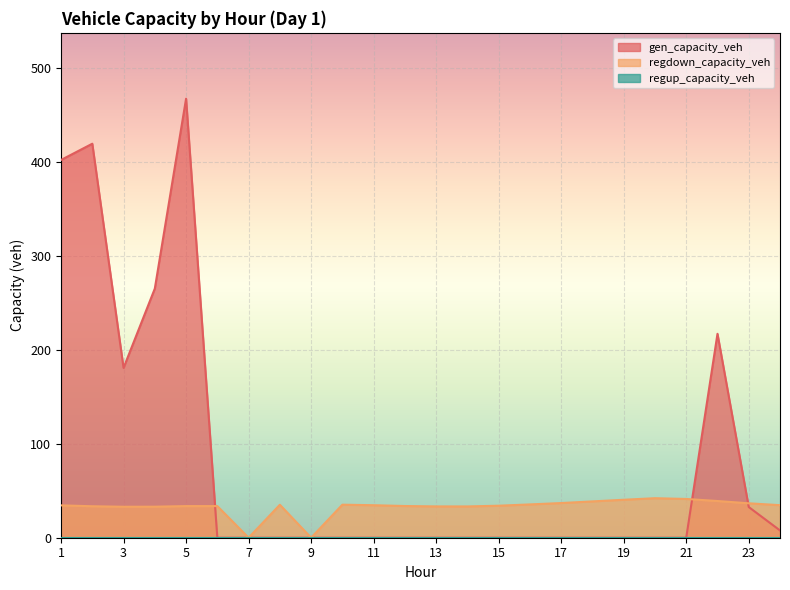

Which series has the widest spread of values?

gen_capacity_veh